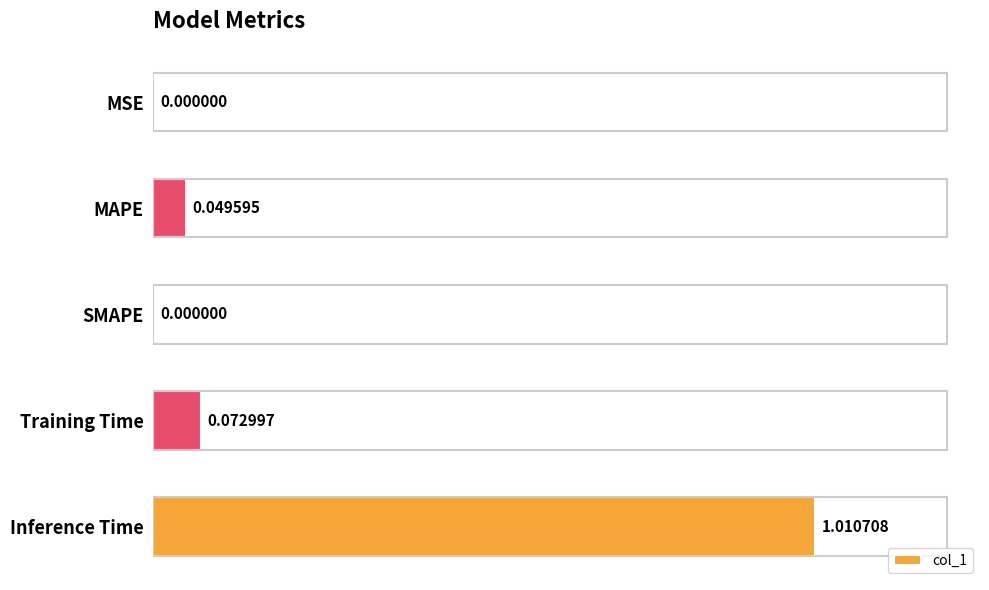

Which label corresponds to the largest value in the chart?

Inference Time